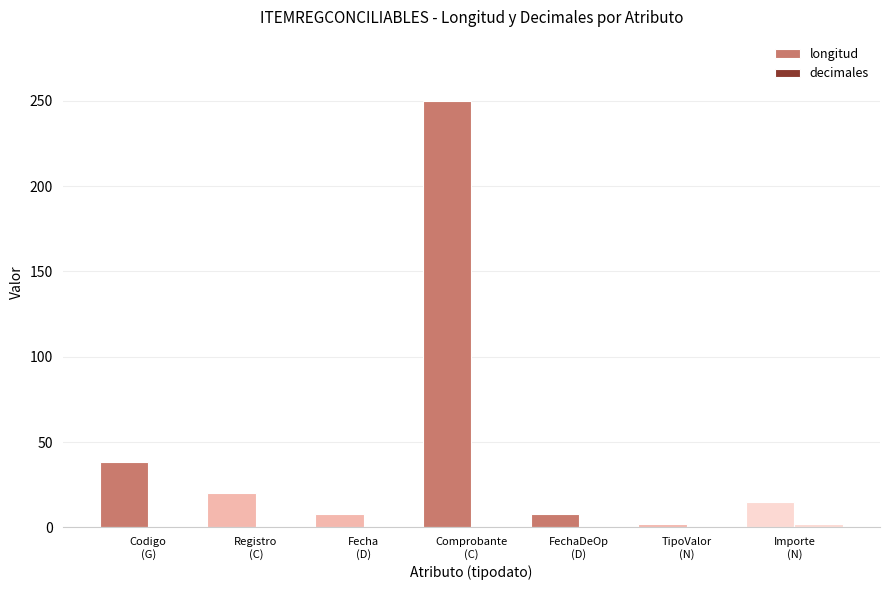

Does the chart contain stacked bars?

No